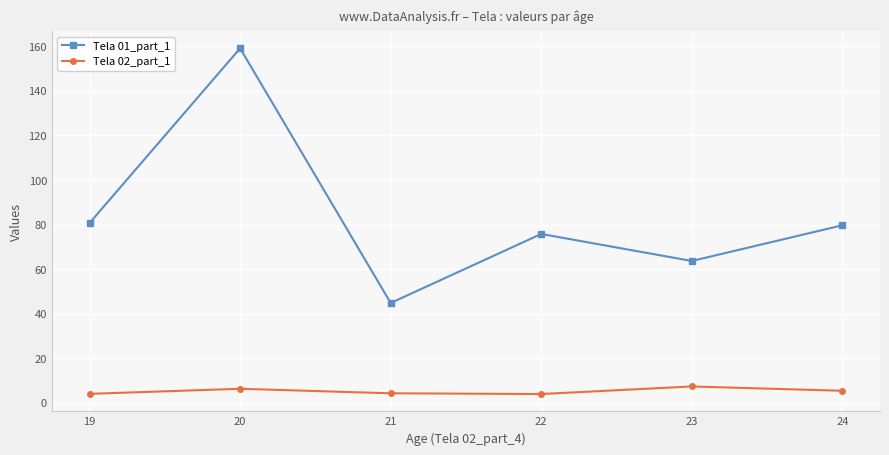

The Tela 02_part_1 series shows 6.3 at 20. True or false?

True